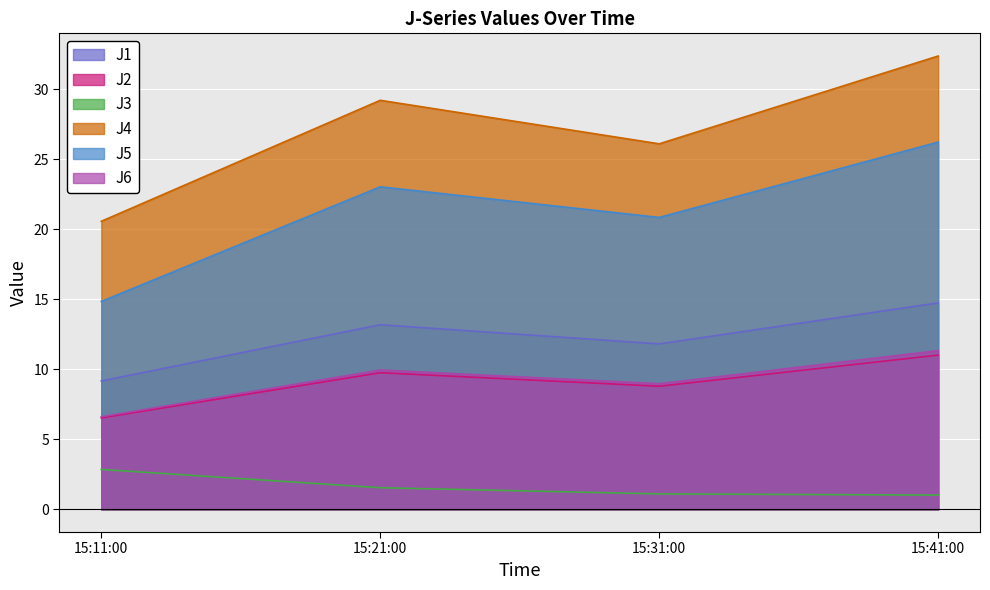

What is the difference between the maximum and minimum values in the J1 series?

5.6